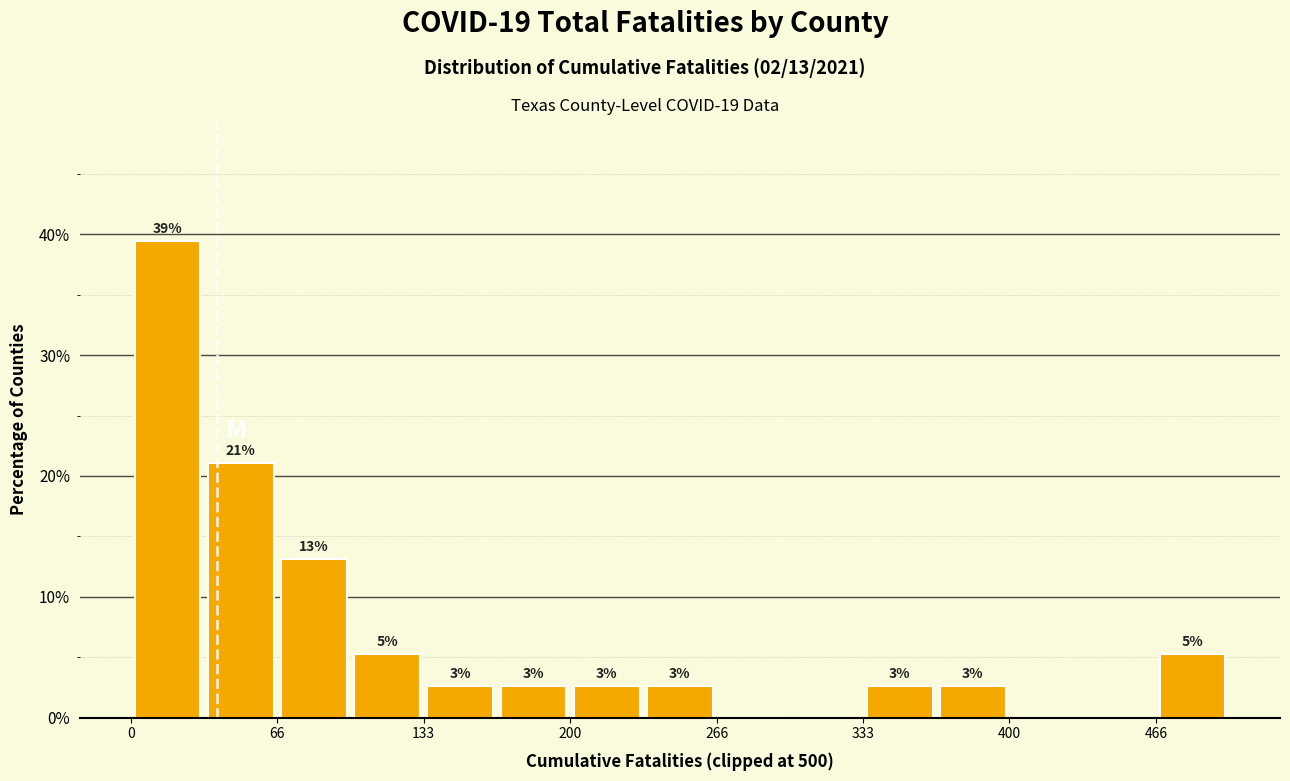

Read against the x-axis, roughly where is the centre of the tallest bar?

20